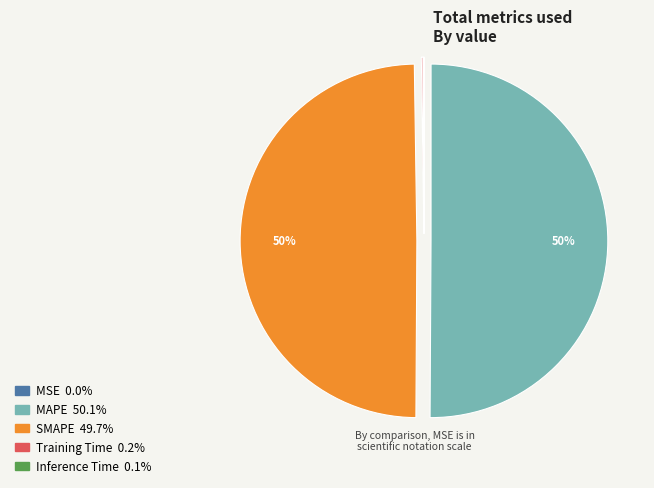

To the nearest percent, what is the difference between the largest and smallest slice percentages?

50%